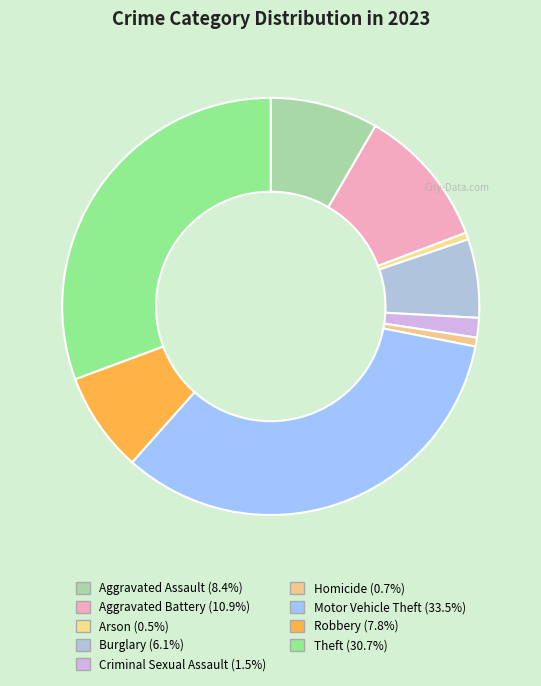

Does Motor Vehicle Theft account for over 50% of the chart?

No